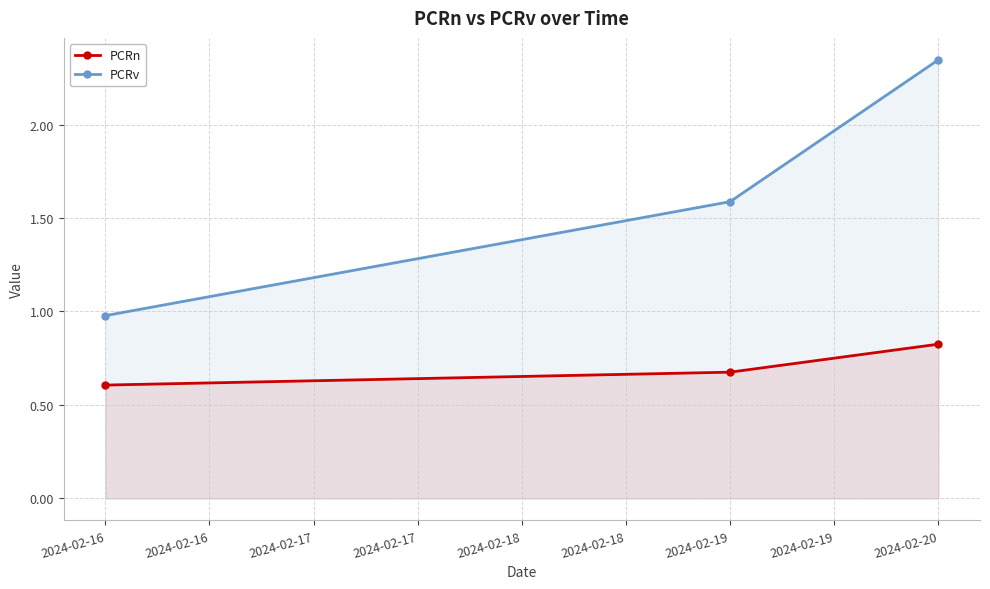

What are all the series names shown in the legend?

PCRn, PCRv